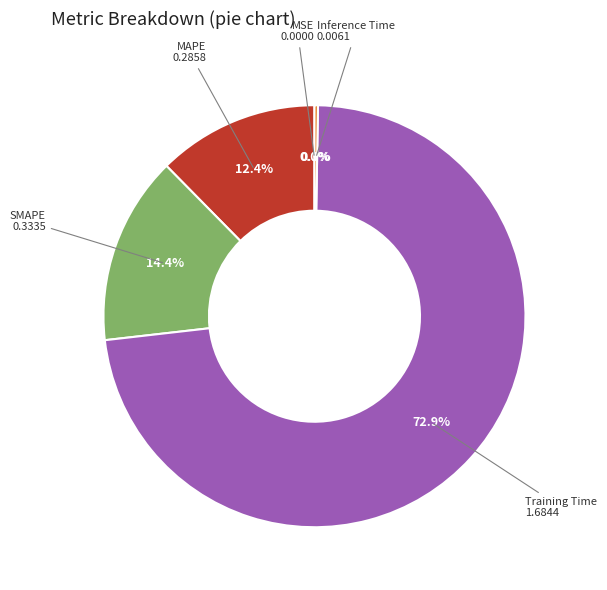

Which category has the biggest portion of the pie?

Training Time